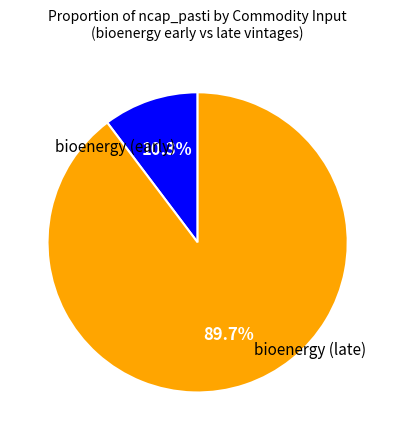

Does any single category account for the majority?

Yes